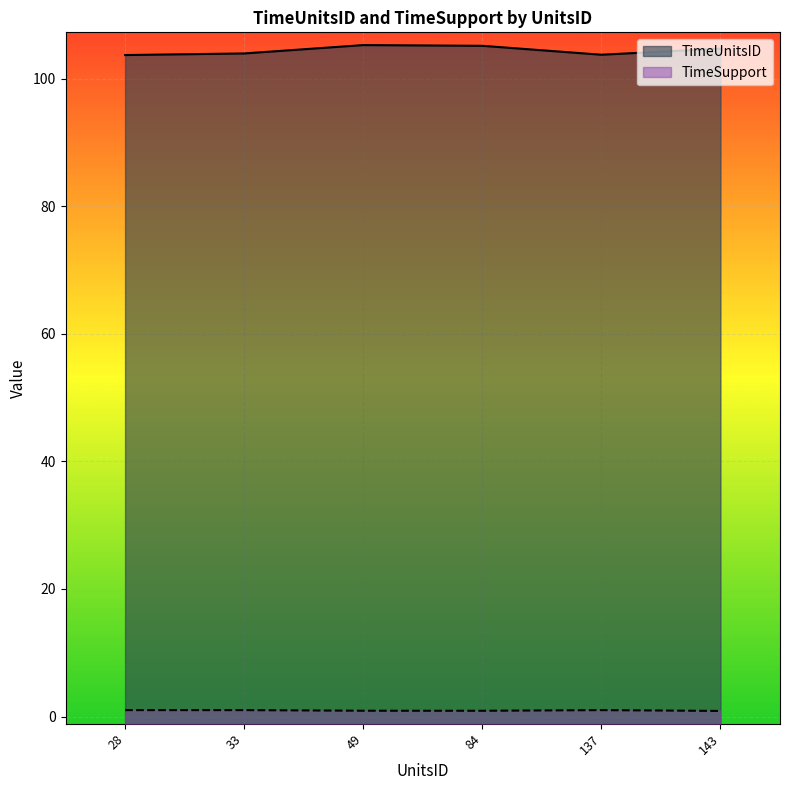

What is the minimum value shown in the chart?

0.9